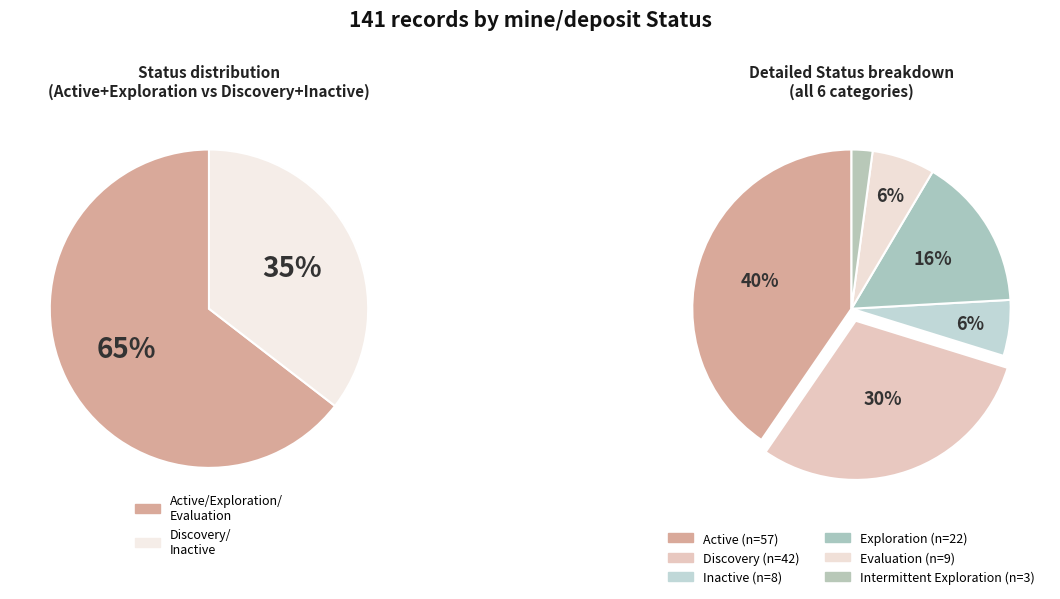

Combined, what portion of the pie is Evaluation and Exploration?

22.0%